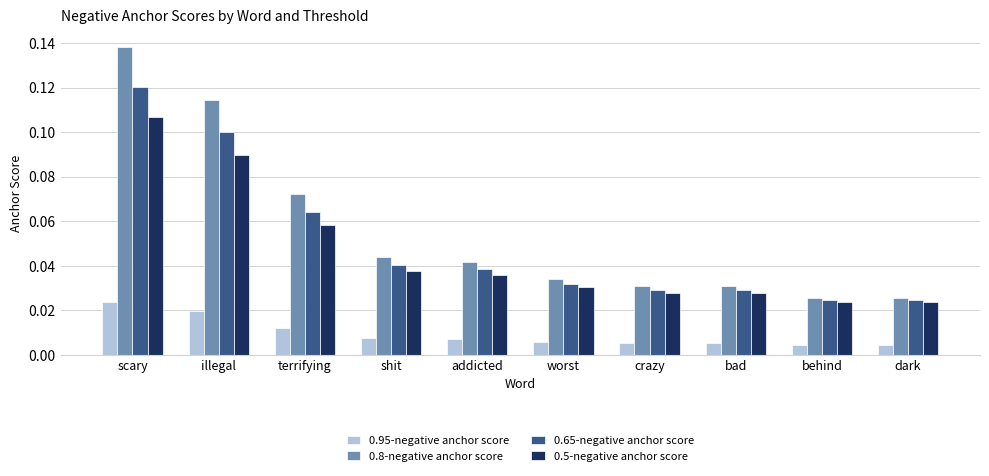

Is the value of 0.8-negative anchor score at illegal greater than the value of 0.5-negative anchor score at shit?

Yes